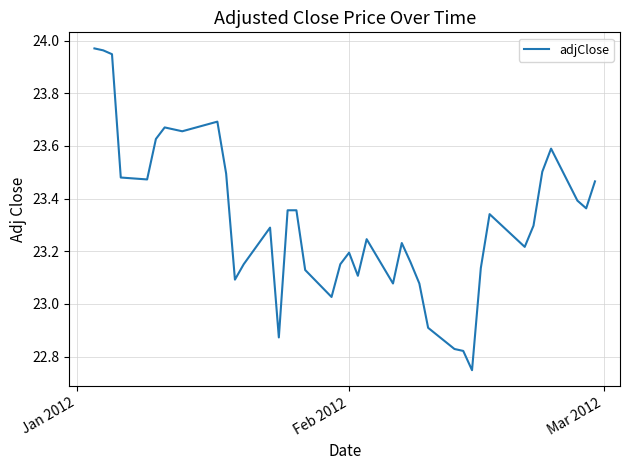

What is the difference between the maximum and minimum values?

1.2